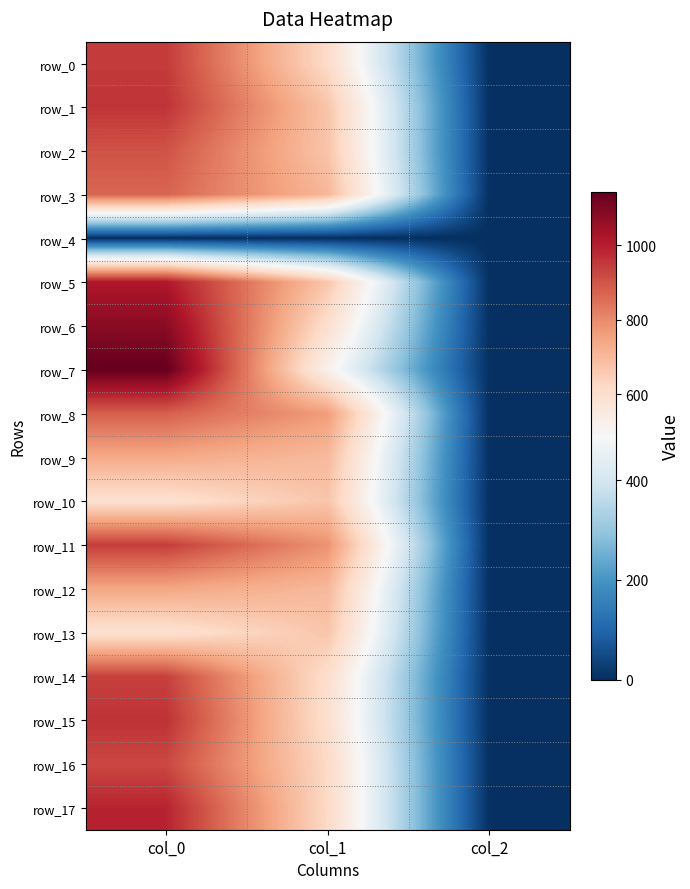

The value of row_8 at col_1 is 1195.2. True or false?

False